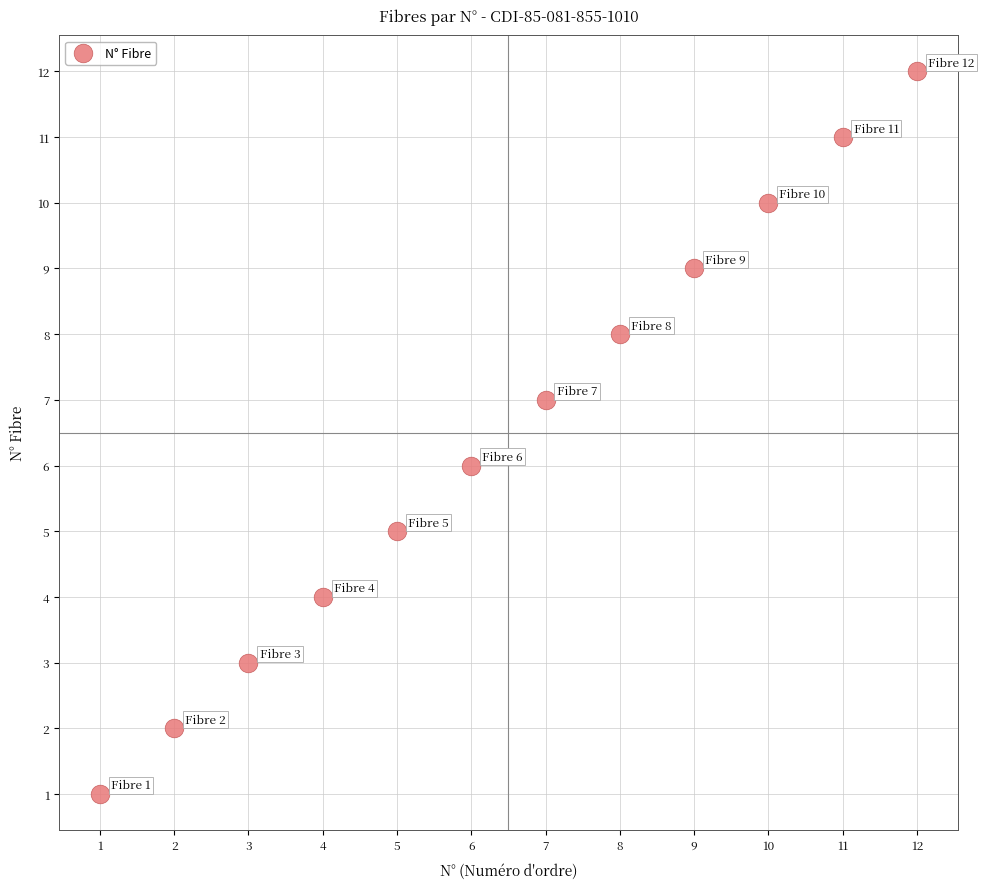

What is the range of Y values (max minus min)?

11